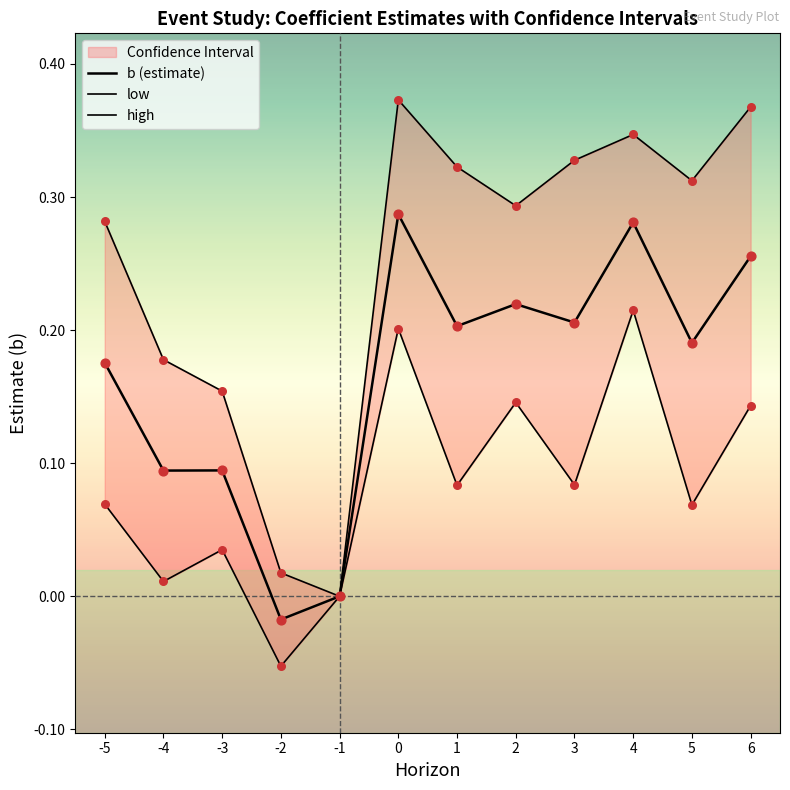

What is the total value across all series at 2?

0.7